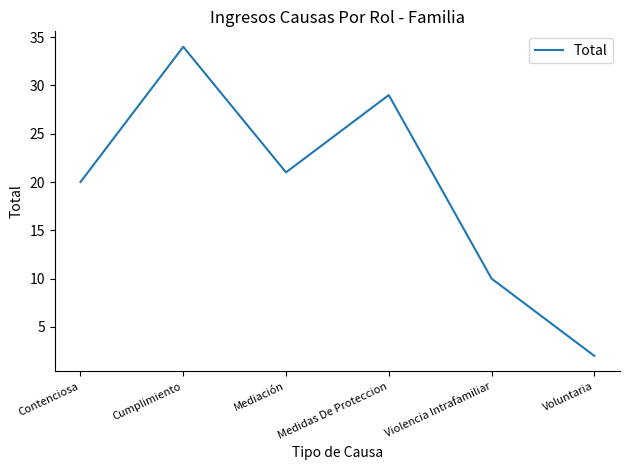

What position from the left is Voluntaria?

6